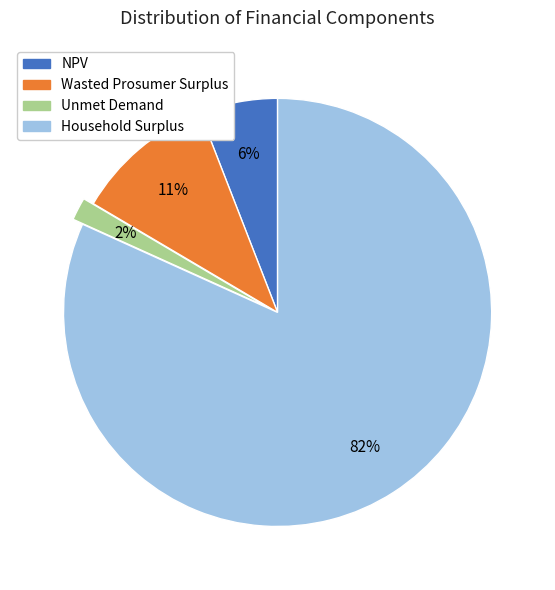

Combined, do Wasted Prosumer Surplus and NPV account for over 50%?

No